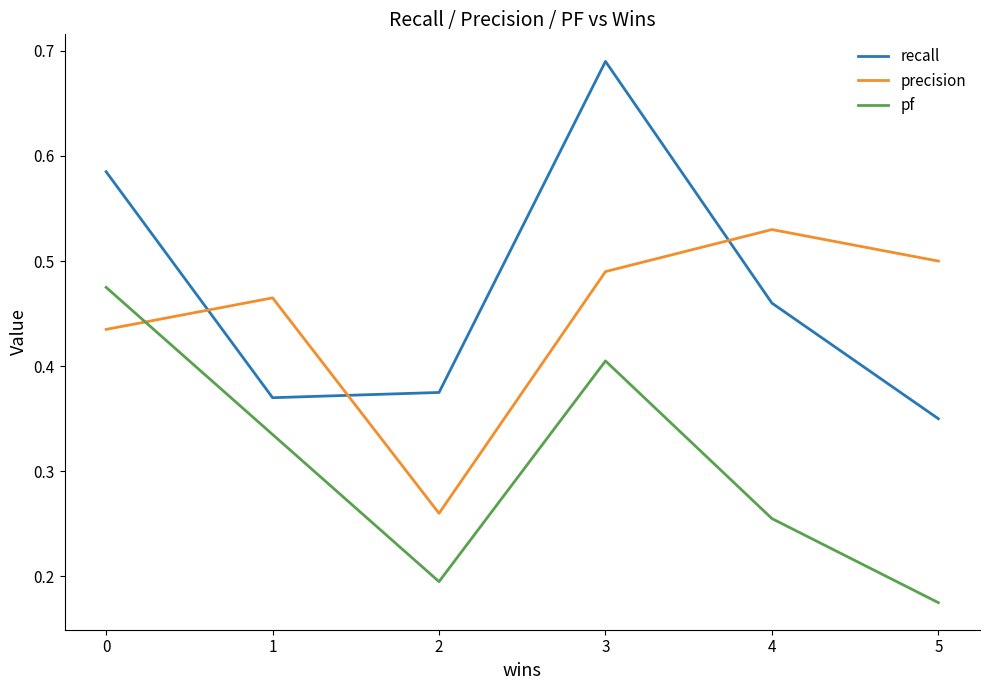

List the series in order of their peak value, highest first.

recall, precision, pf